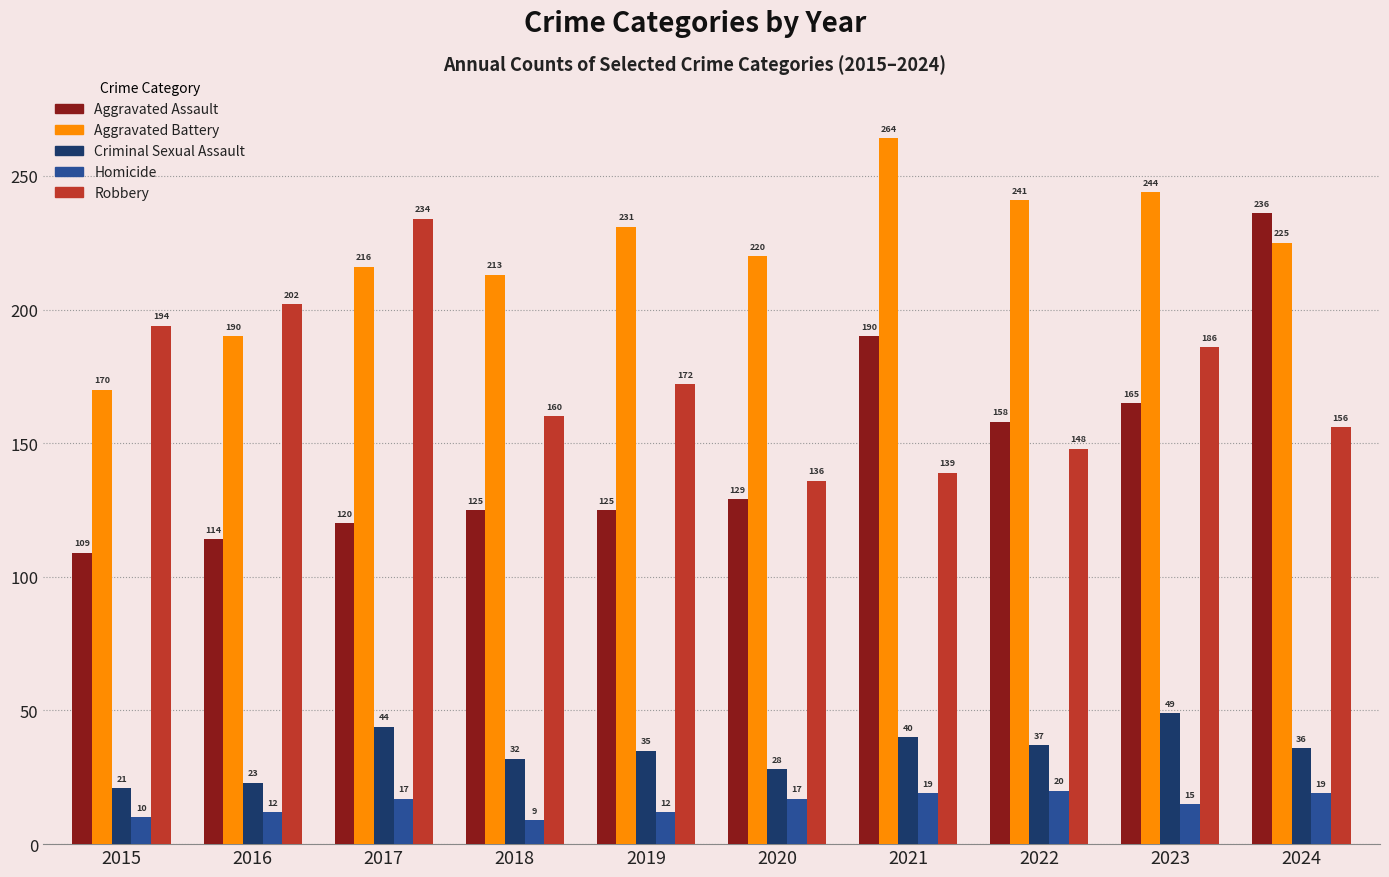

List the series in order of their peak value, highest first.

Aggravated Battery, Aggravated Assault, Robbery, Criminal Sexual Assault, Homicide